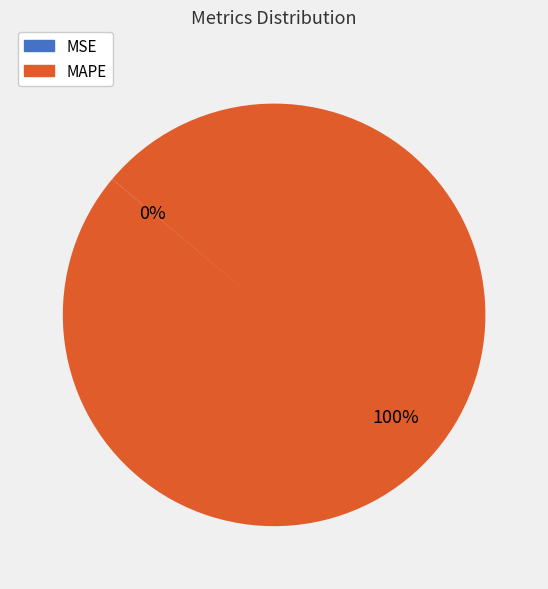

Which category has the biggest portion of the pie?

MAPE